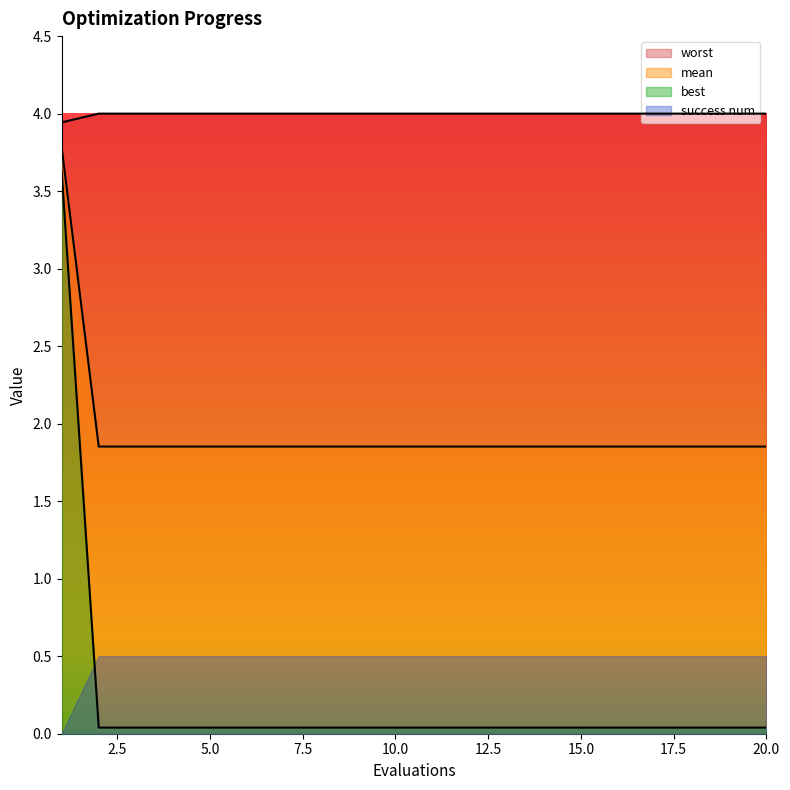

True or false: worst and best intersect in this chart.

False